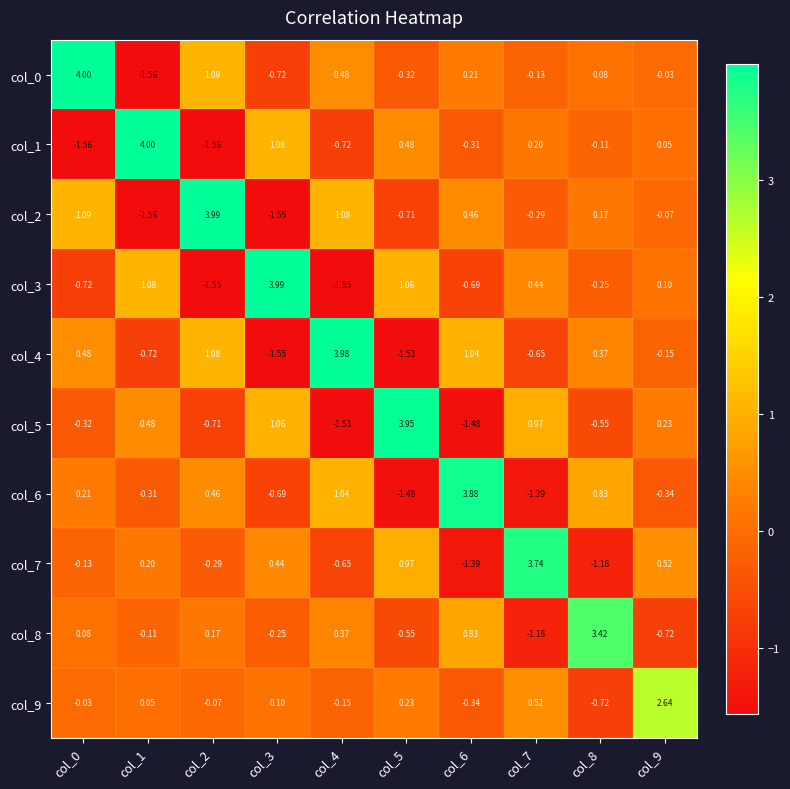

Is the value of col_6 at col_1 greater than the value of col_3 at col_3?

No